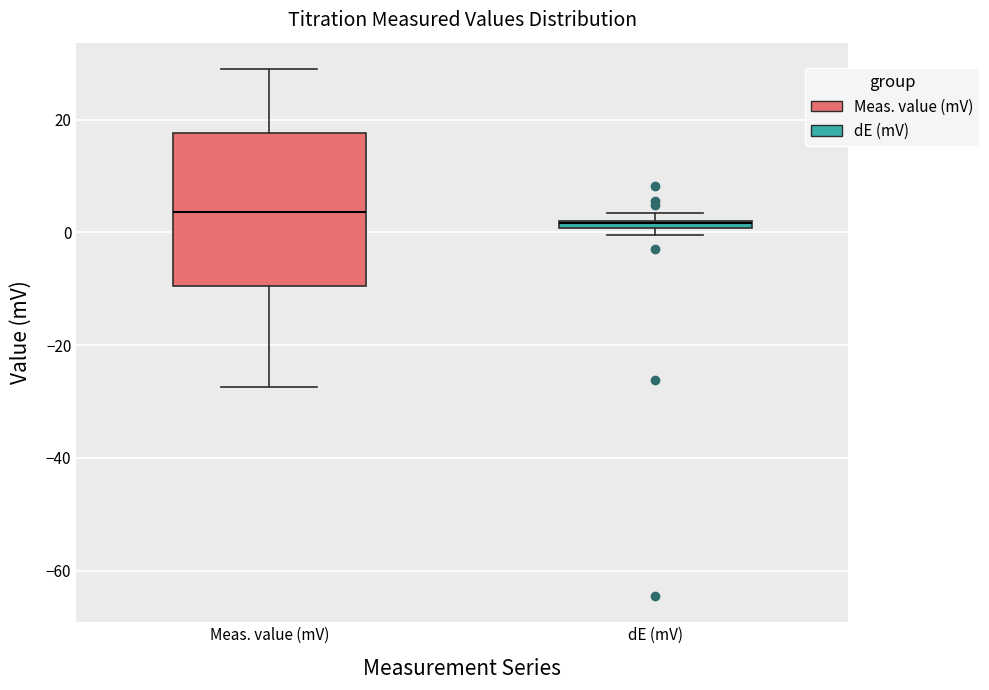

Which box's median line is the highest?

Meas. value (mV)